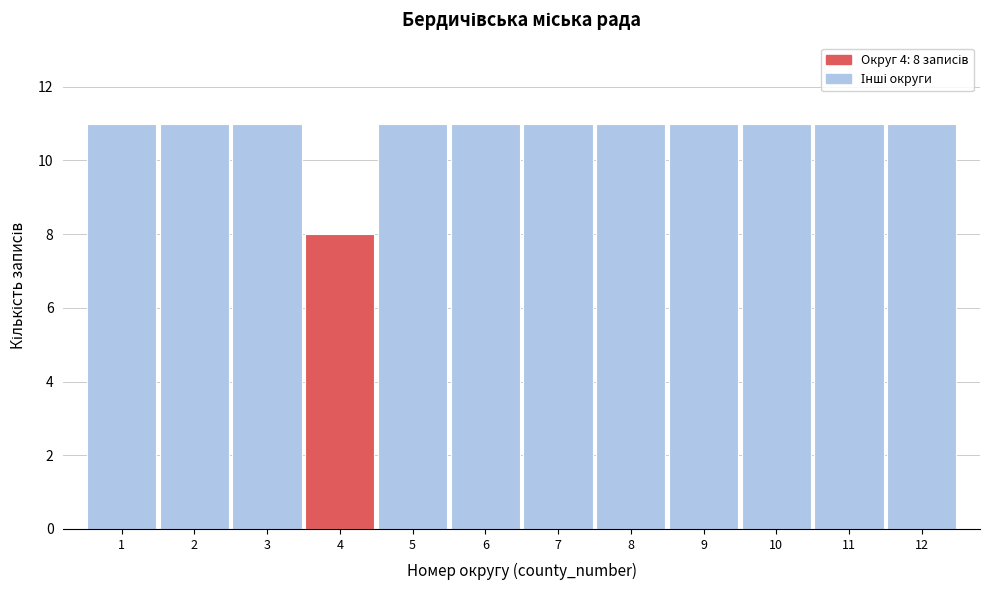

Reading left to right, list all the values displayed in this chart.

1=11	2=11	3=11	4=8	5=11	6=11	7=11	8=11	9=11	10=11	11=11	12=11